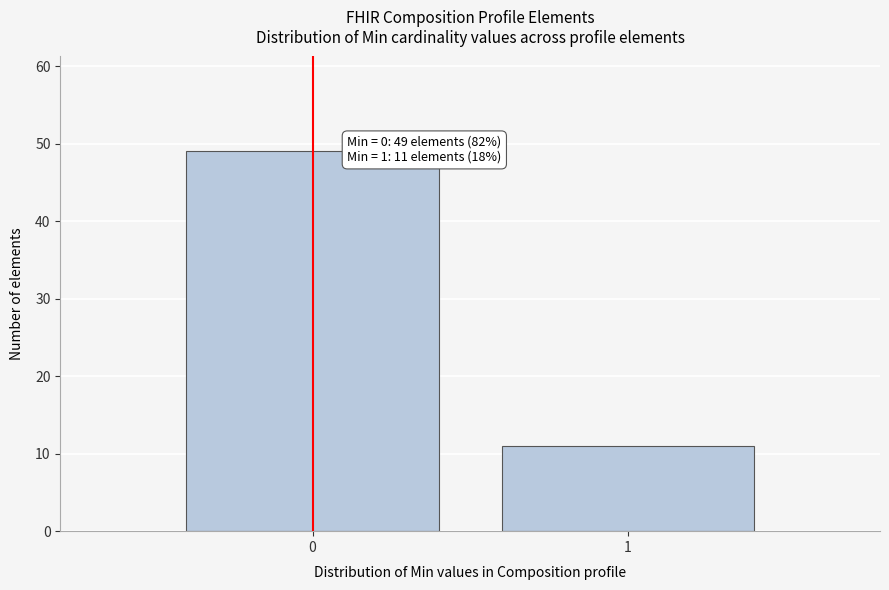

Reading left to right, transcribe all the data shown in this chart.

0=49	1=11